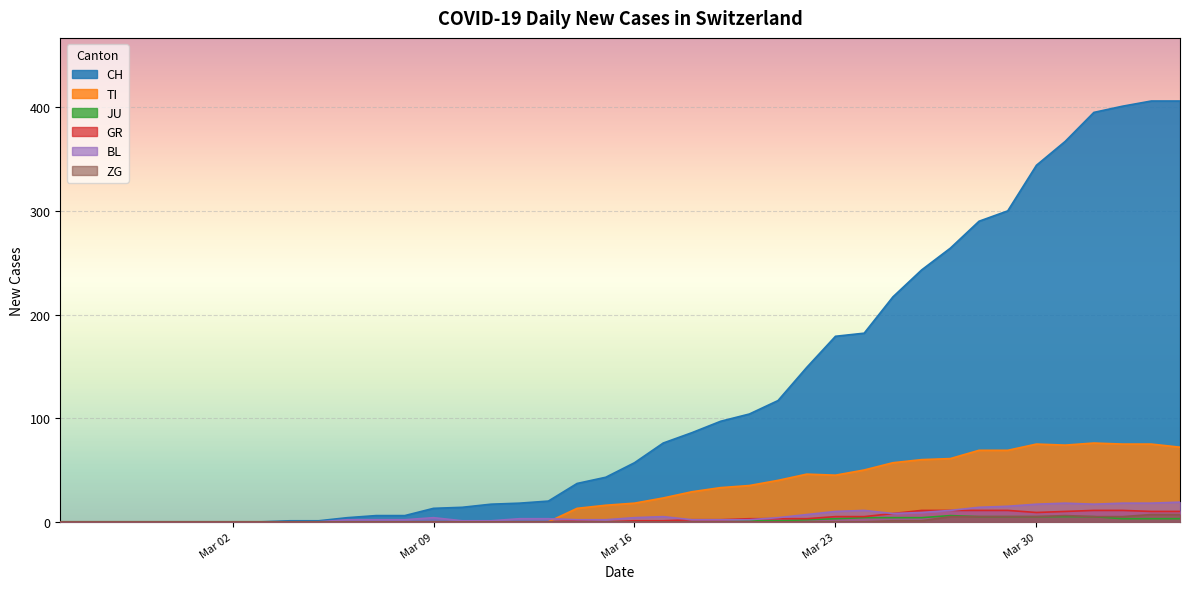

Which series has the largest range (max minus min)?

CH